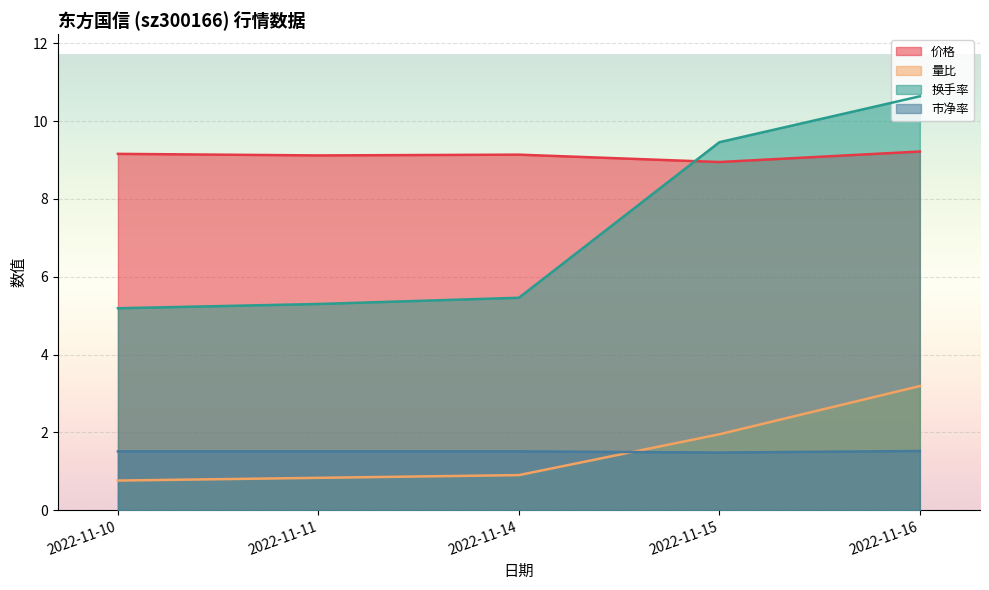

True or false: 价格 and 市净率 cross at least once.

False